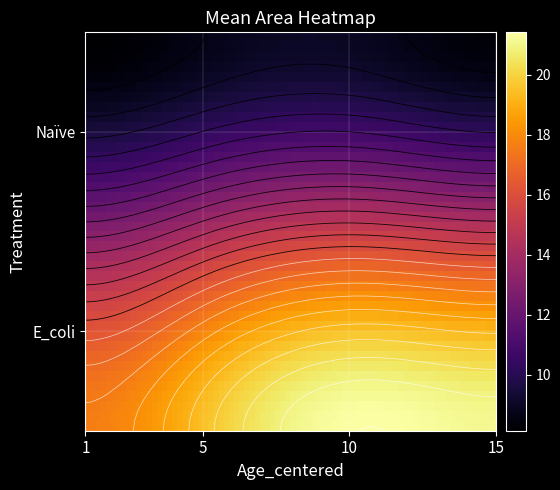

List the labels in order of Naïve value, largest first.

10, 5, 15, 1